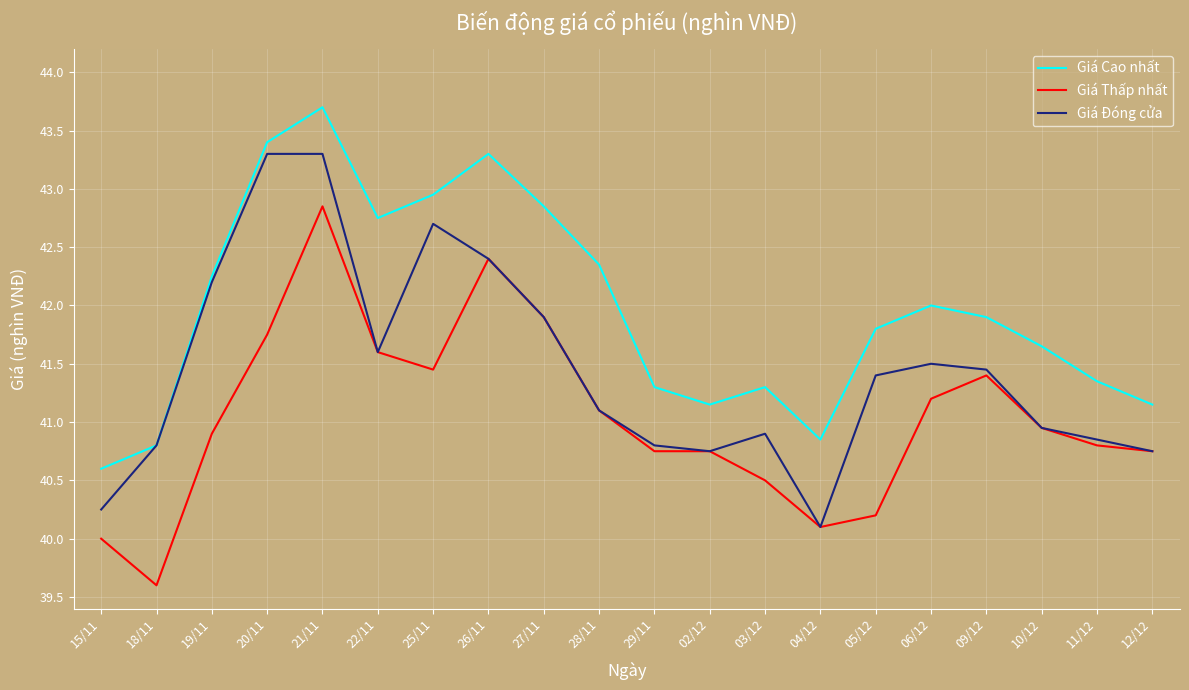

True or false: Giá Đóng cửa has a value of 40.8 at 18/11.

True